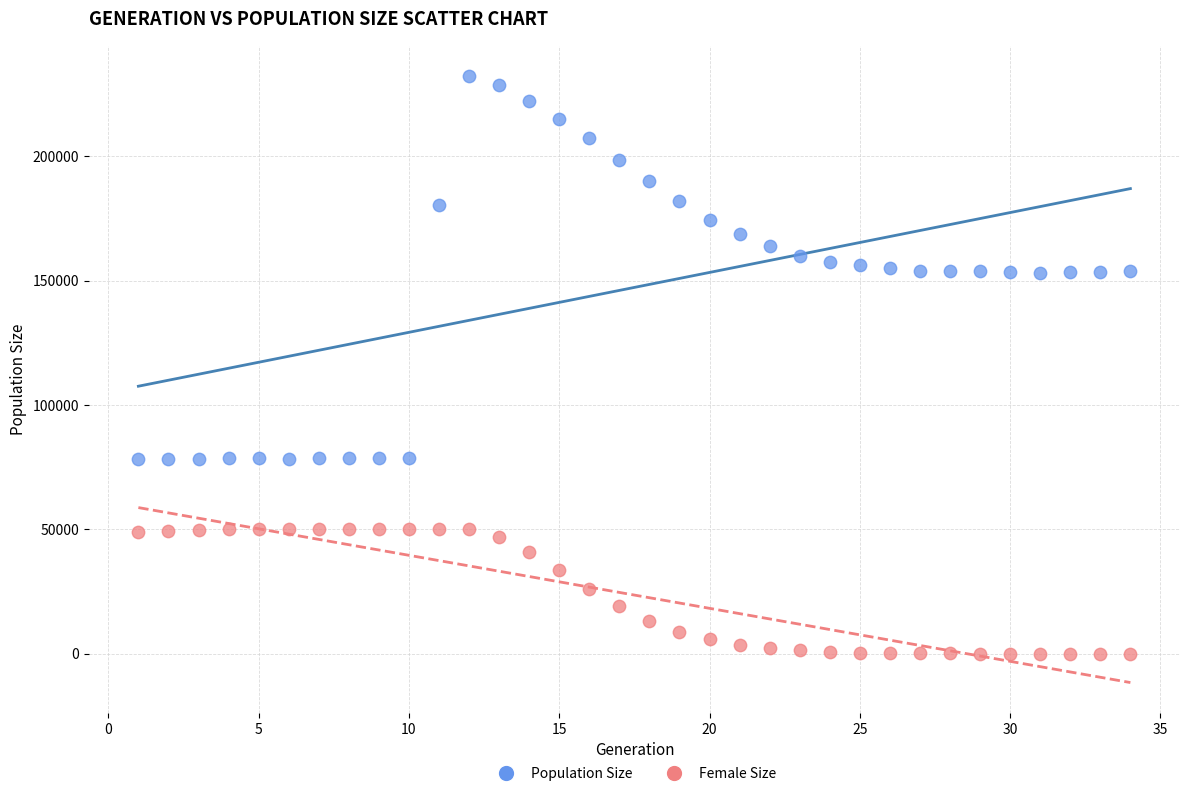

Which series reaches the minimum Y coordinate?

Female Size